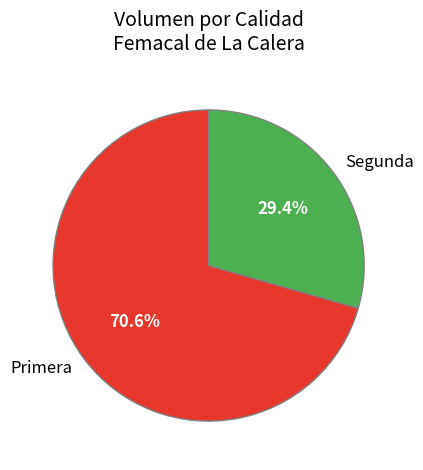

To the nearest percent, what portion does Segunda represent?

29%